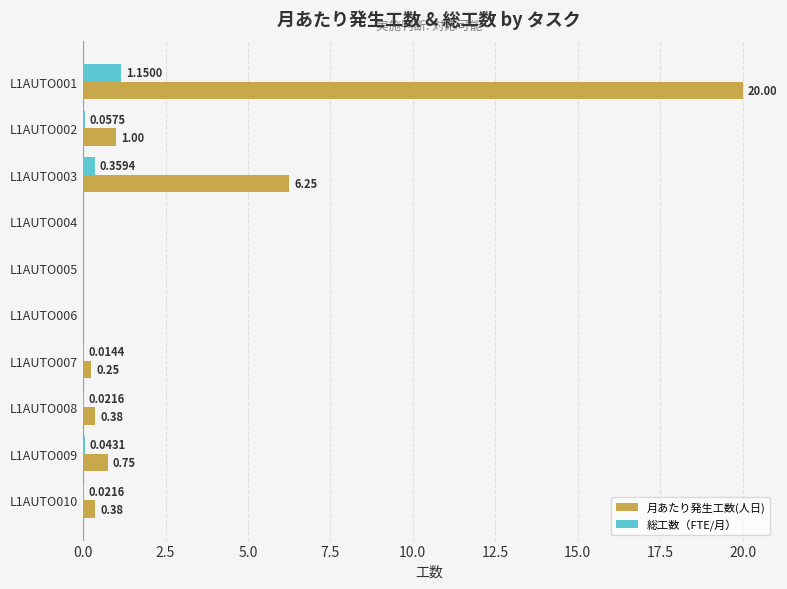

How many series are shown in this chart?

2